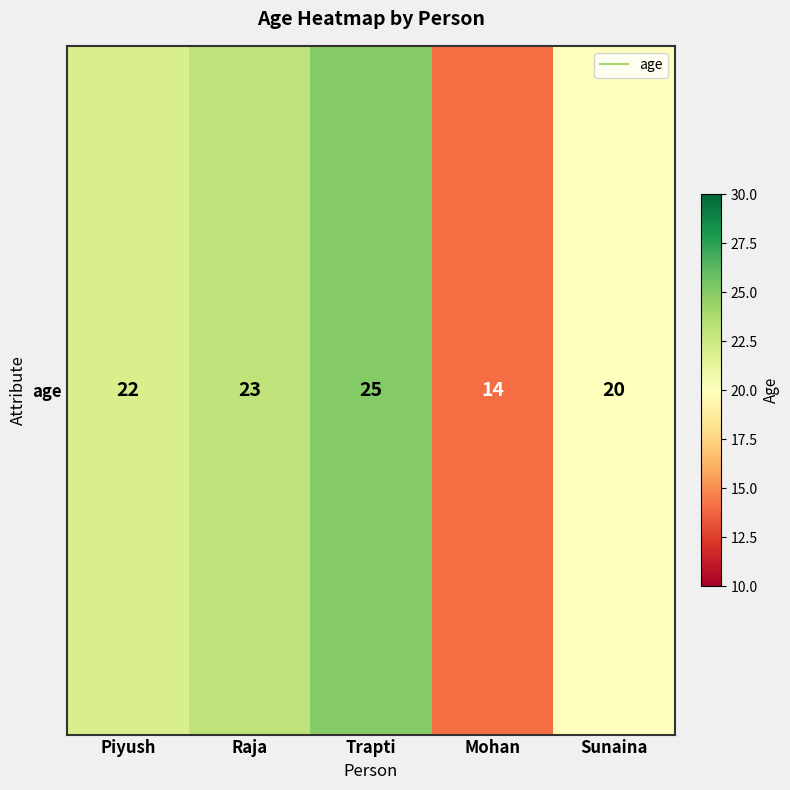

What is the approximate value at Mohan?

14